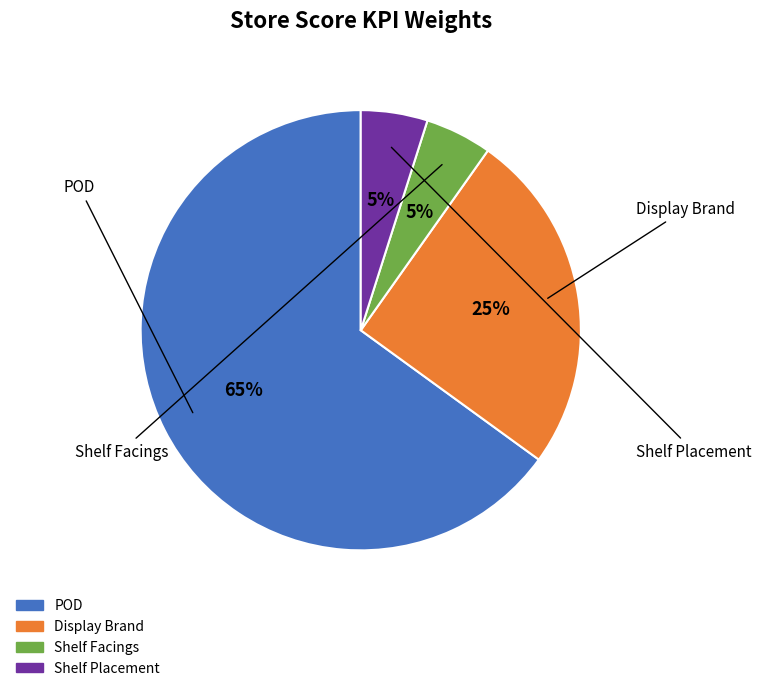

How many segments does this pie chart have?

4